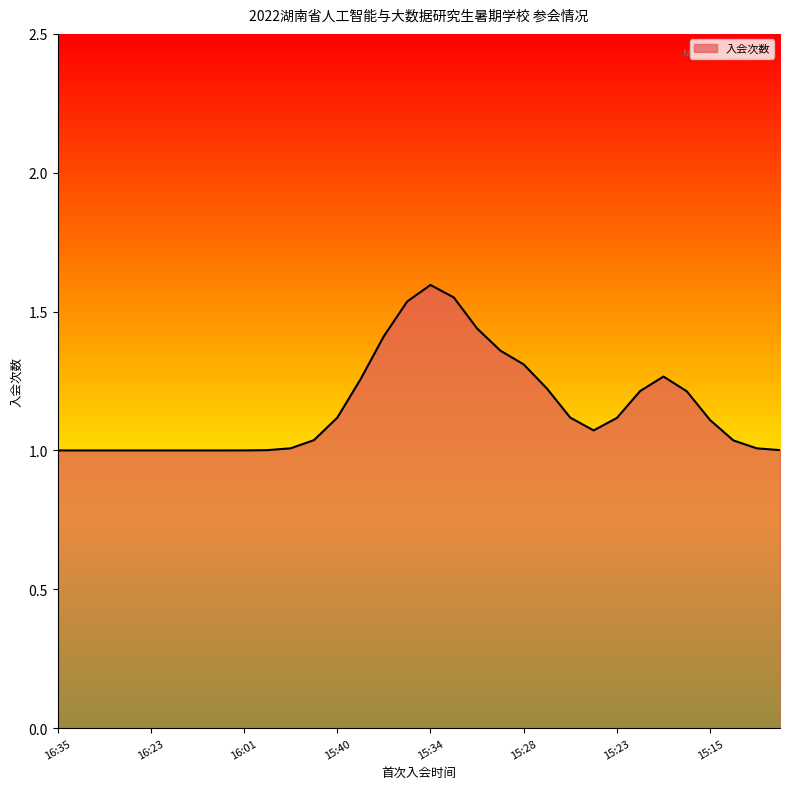

What is the difference between the maximum and minimum values?

0.6